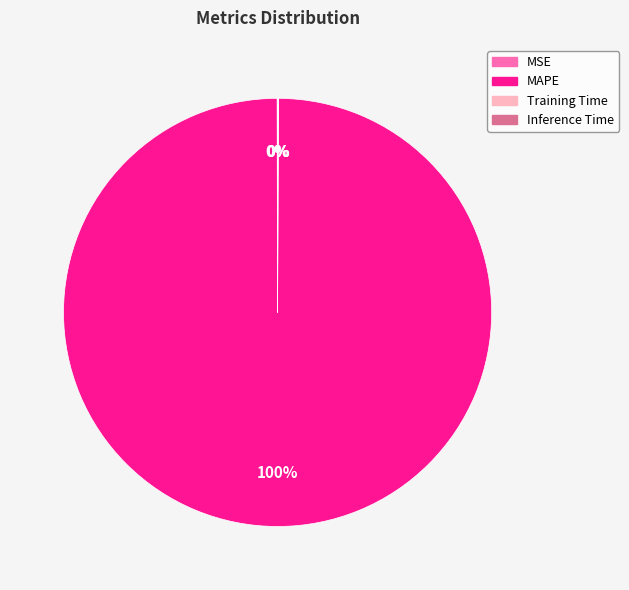

To the nearest percent, what is the average slice percentage?

25%